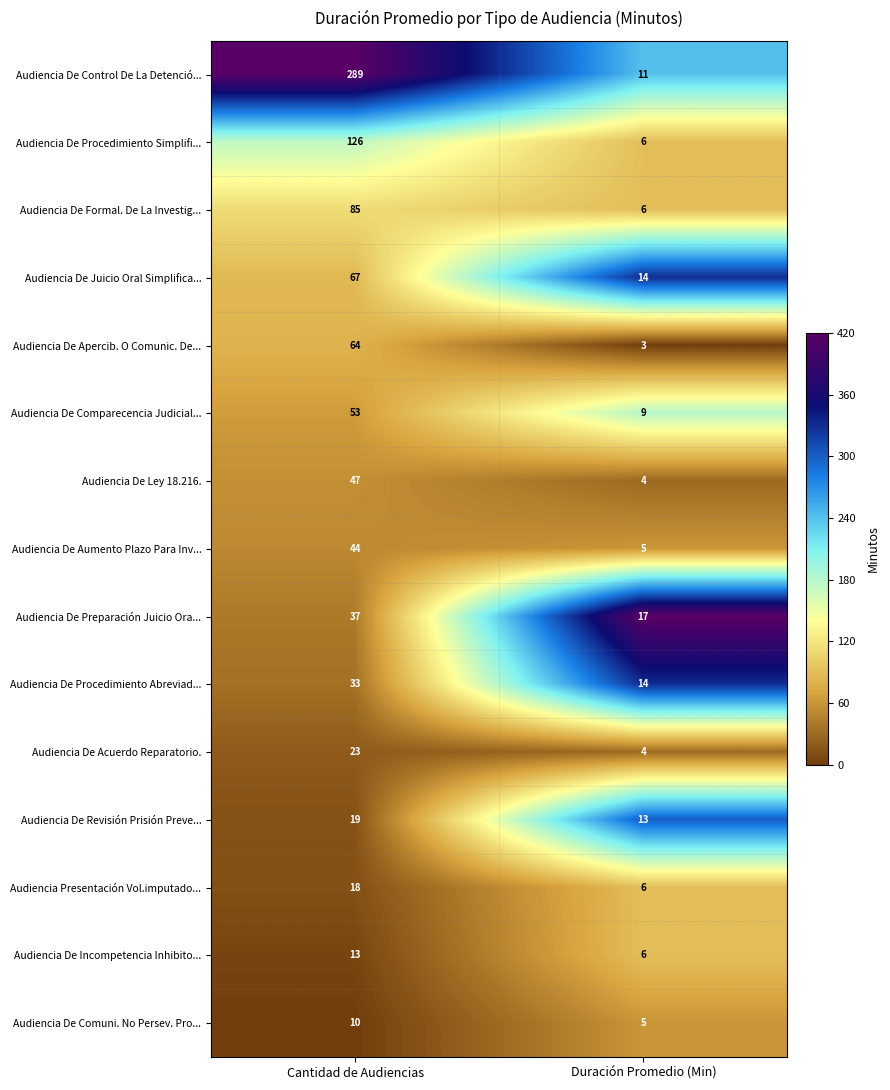

Which series has the largest range (max minus min)?

Audiencia De Control De La Detenció...